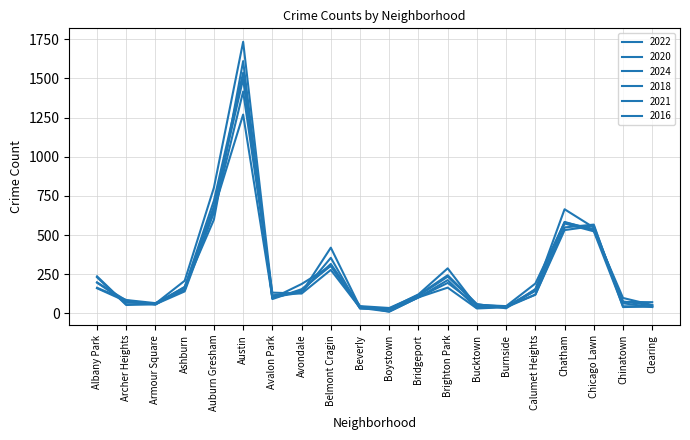

Does the chart have visible grid lines?

Yes